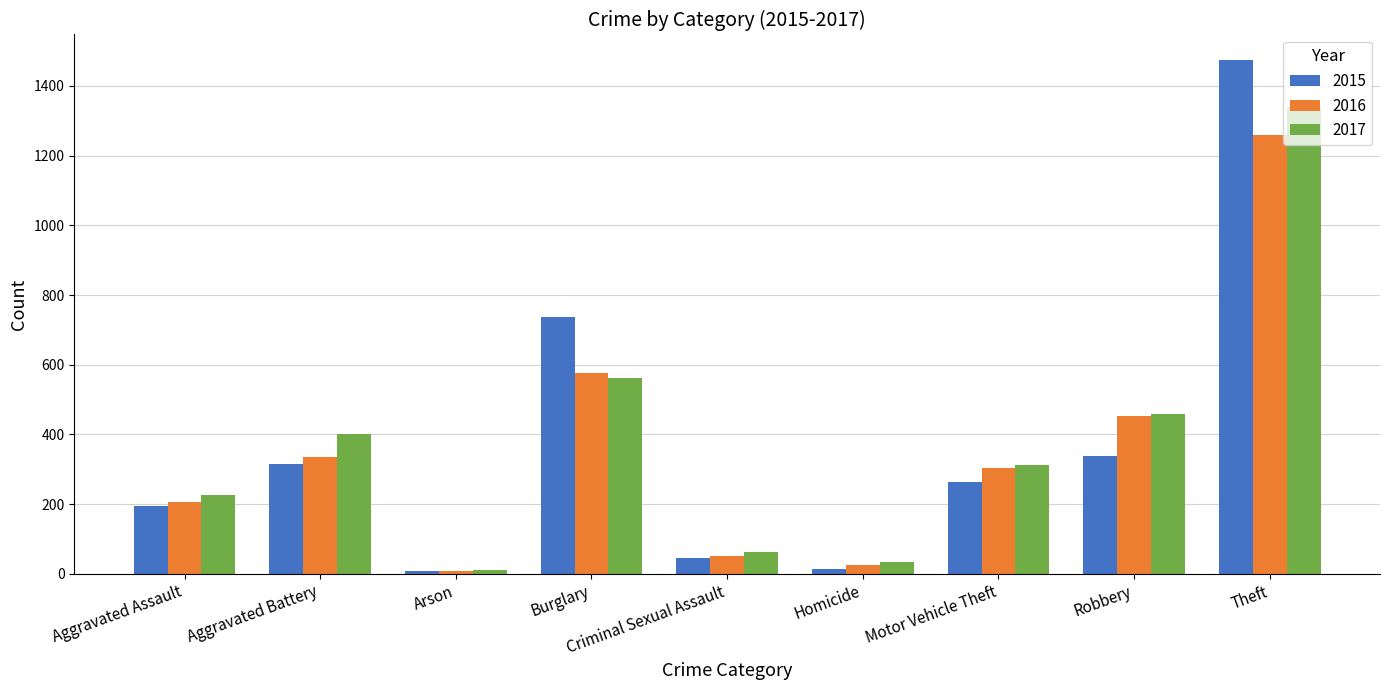

At which label is 2017 closest to 674?

Burglary